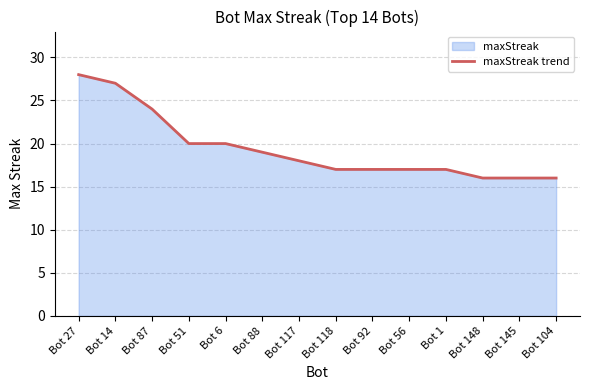

Is it true that the value at Bot 14 is 27?

True